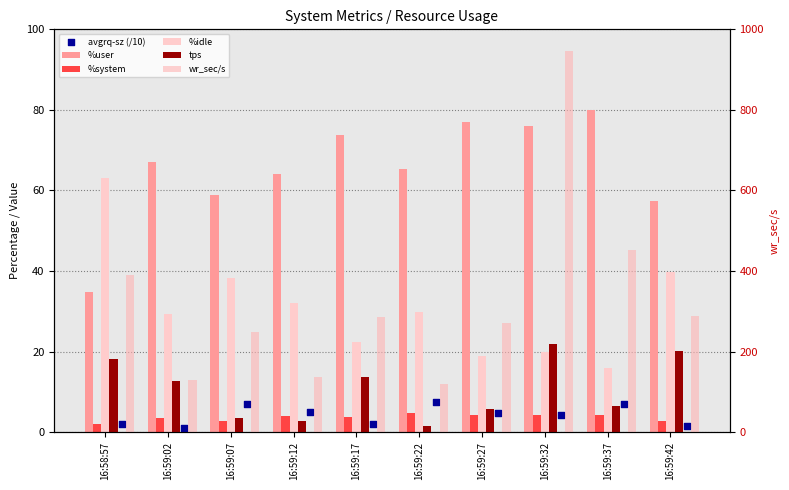

What are all the series names shown in the legend?

%user, %system, %idle, tps, avgrq-sz (/10), wr_sec/s